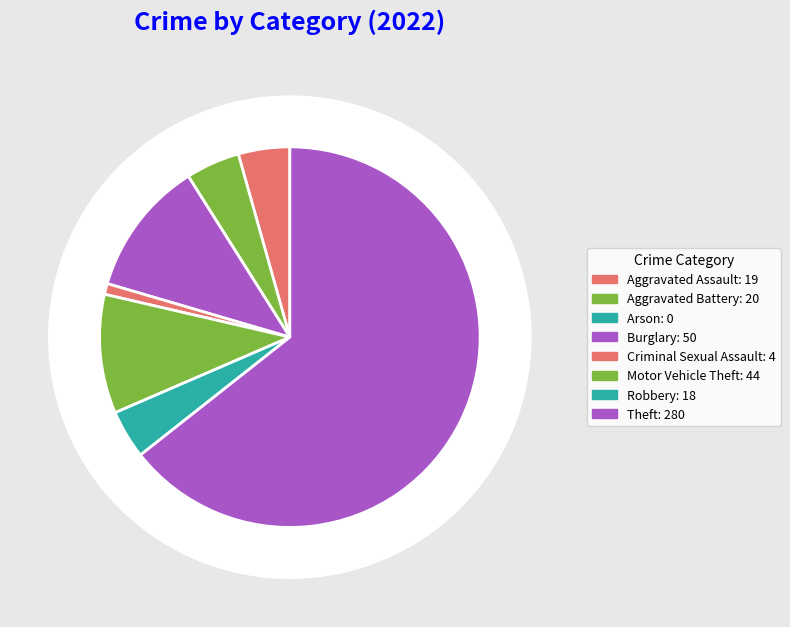

Which category has the biggest portion of the pie?

Theft